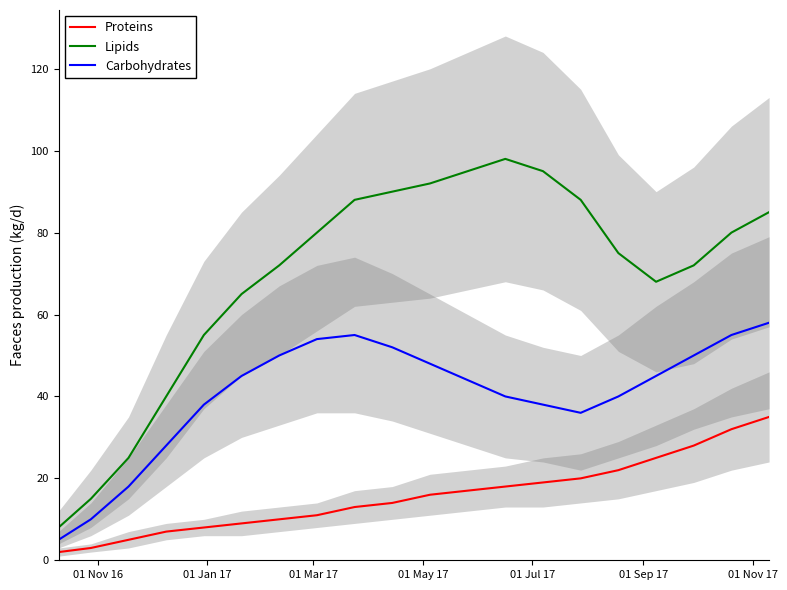

True or false: Carbohydrates and Proteins cross at least once.

False